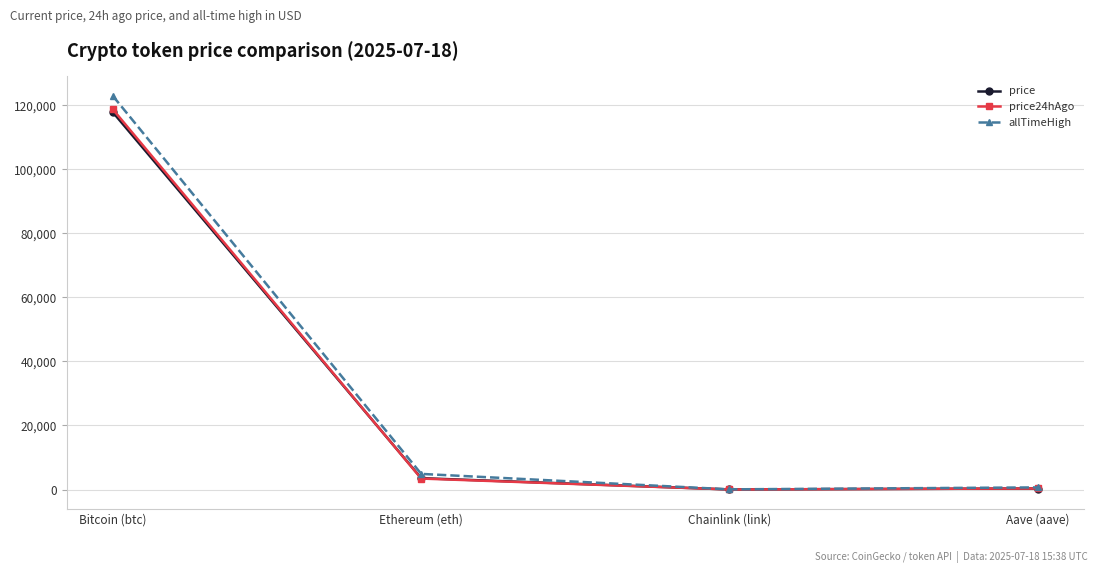

What is the average value of the price series?

30406.2